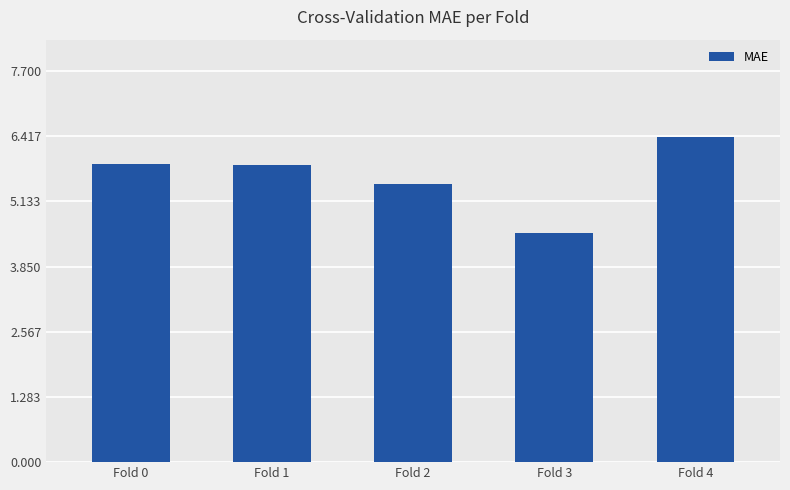

Reading right to left, extract all data points from this chart.

Fold 4=6.4	Fold 3=4.5	Fold 2=5.5	Fold 1=5.9	Fold 0=5.9